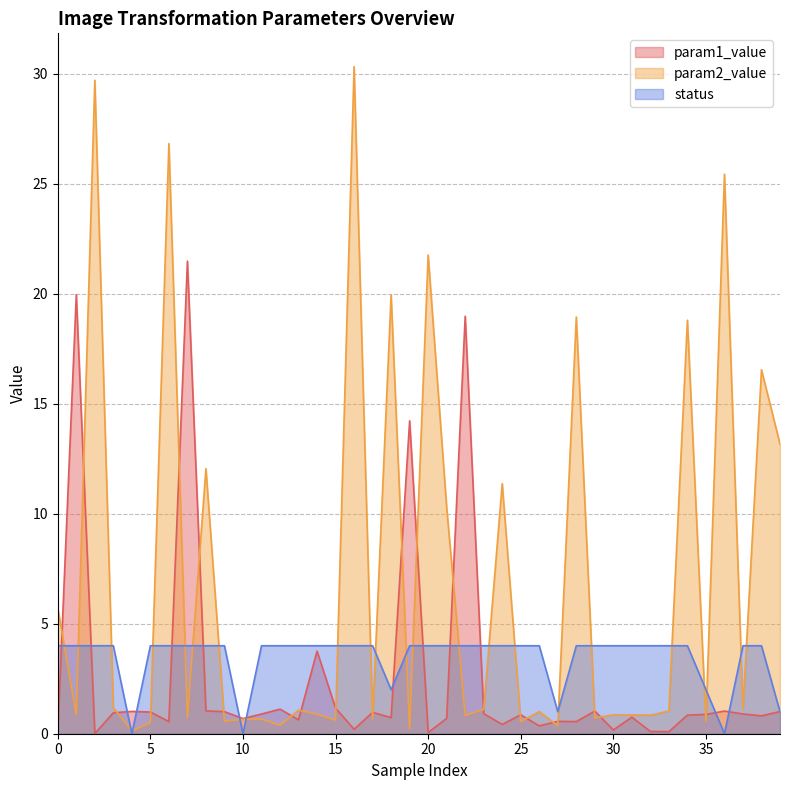

How many data points in status are less than 4?

7